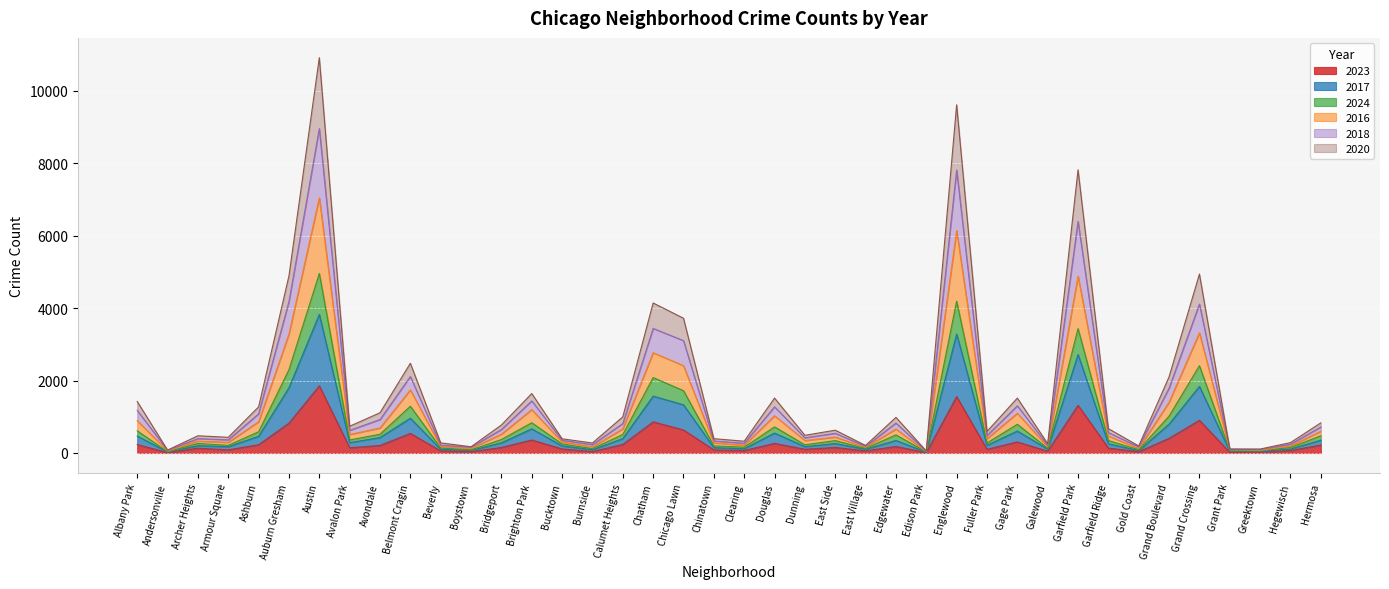

Is it true that 2023 equals 1556 at Englewood?

True